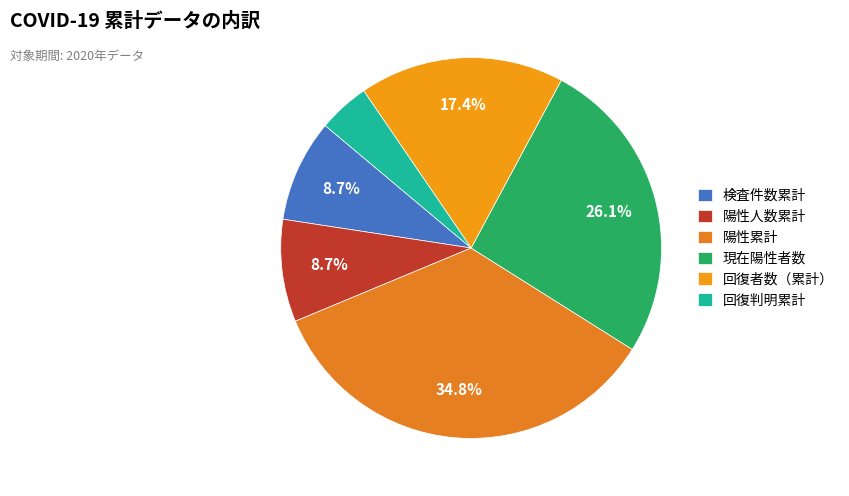

How many slices are in this pie chart?

6